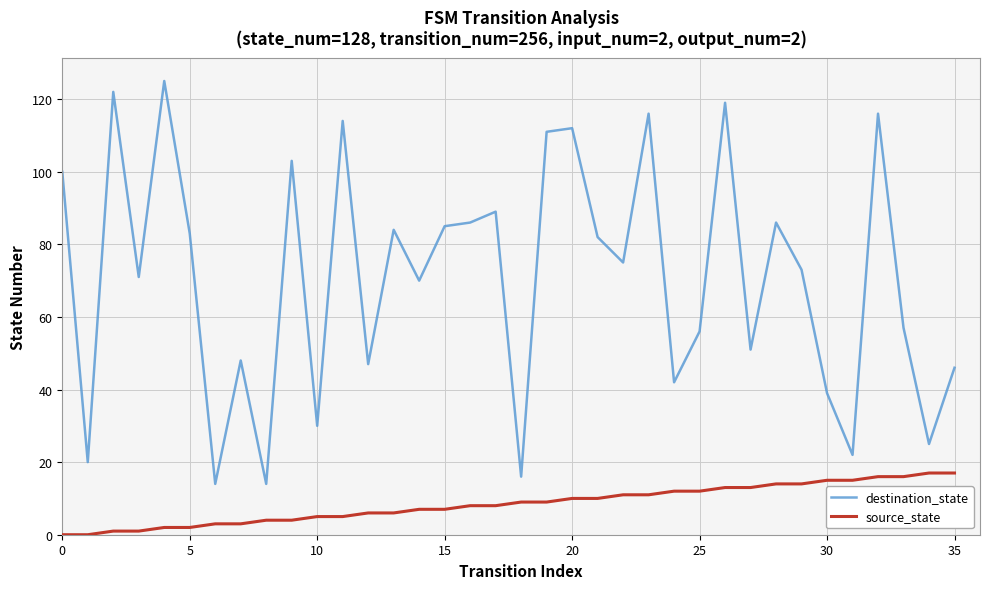

Which series has the widest spread of values?

destination_state